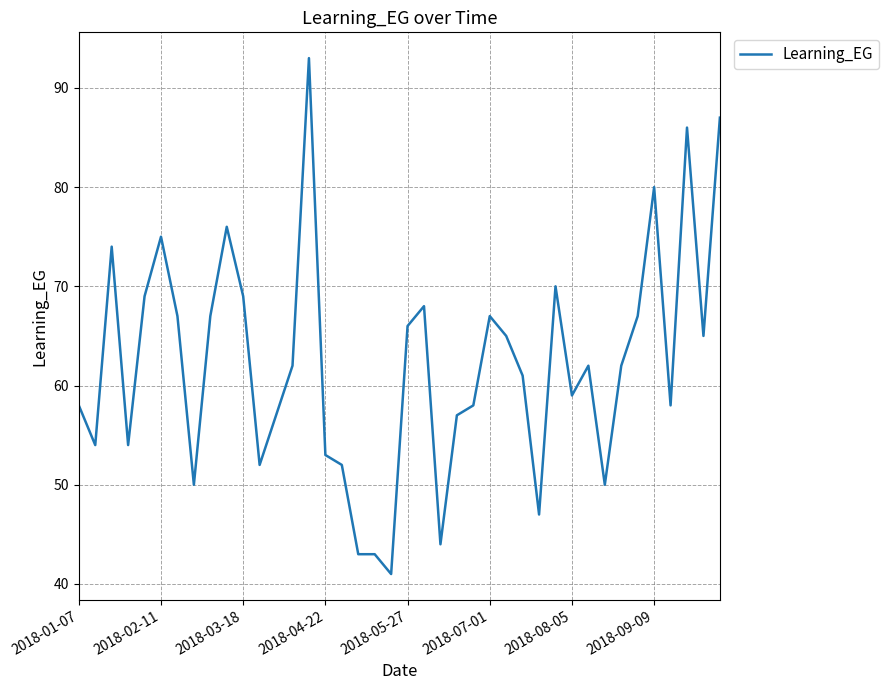

What is the smallest value displayed?

41